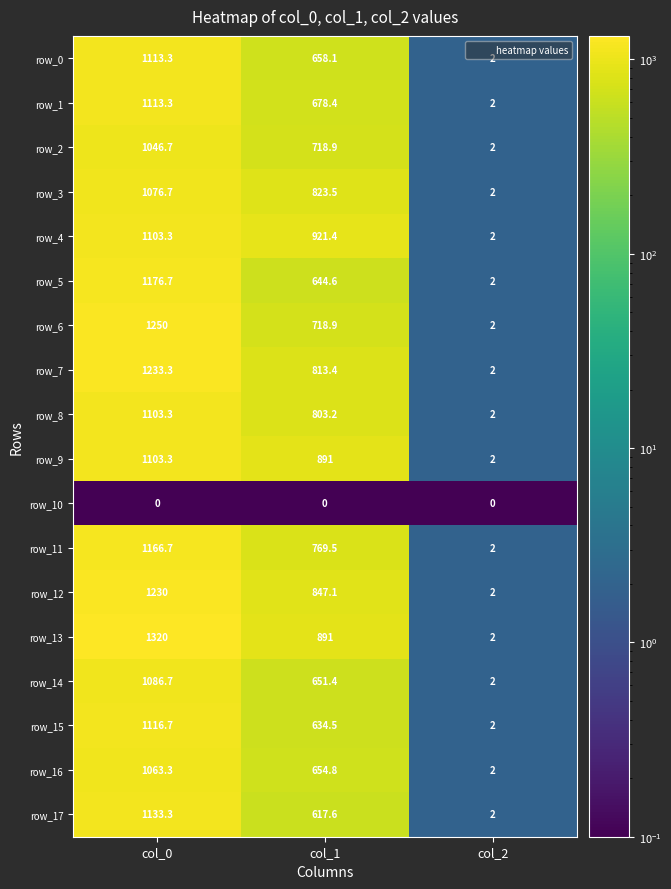

What is the maximum value shown in the chart?

1320.0